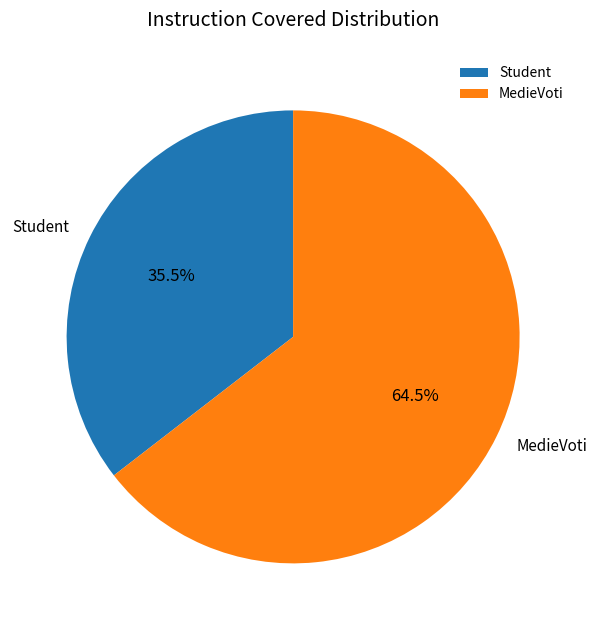

What is the ratio of the value at MedieVoti to the value at Student?

1.8